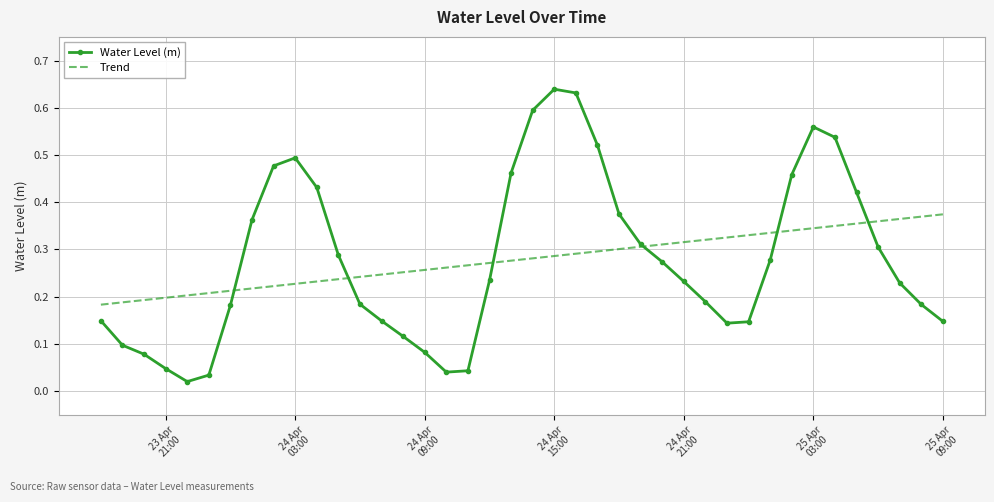

List the series in order of their peak value, lowest first.

Trend, Water Level (m)